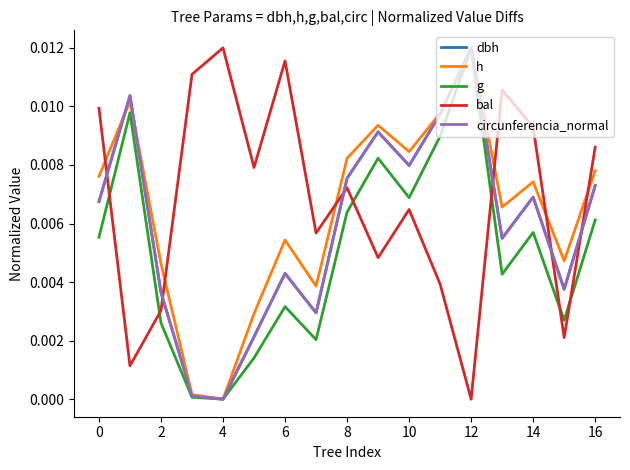

Which series ends up on top after the final intersection of h and bal?

bal